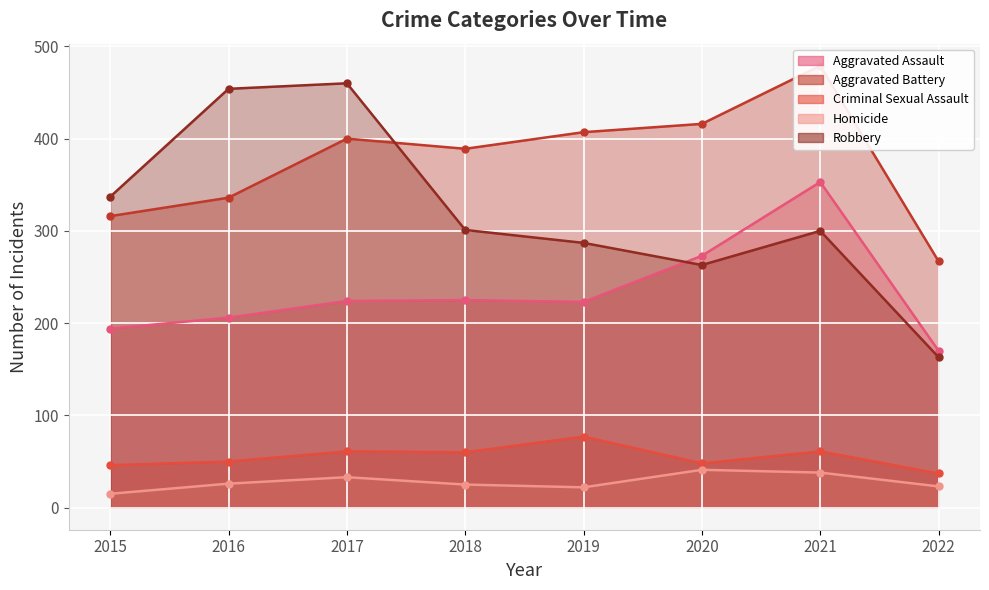

How many interior local peaks does the Homicide series have?

2